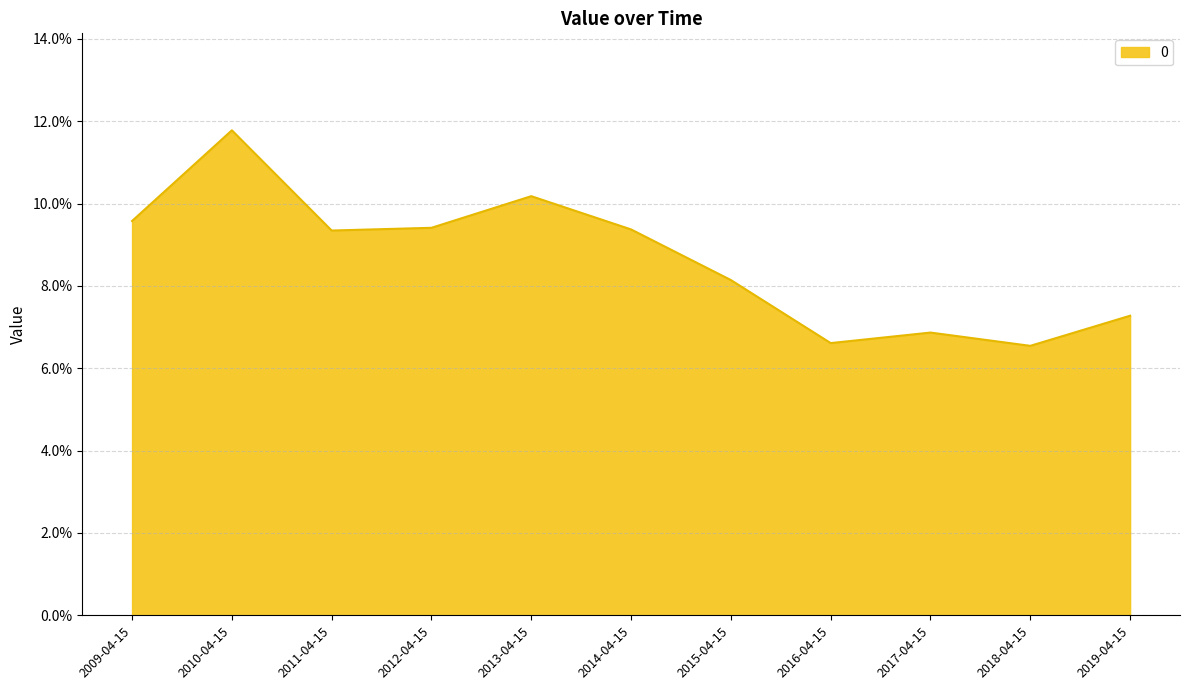

Approximately how many times larger is the value at 2010-04-15 compared to 2011-04-15?

1.3